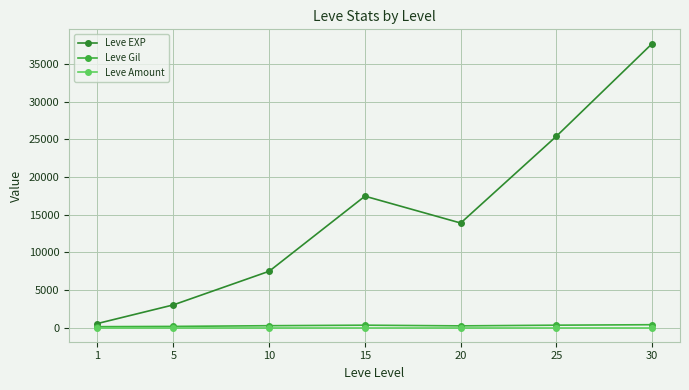

Is the value of Leve Amount at 25 greater than the value of Leve EXP at 10?

No